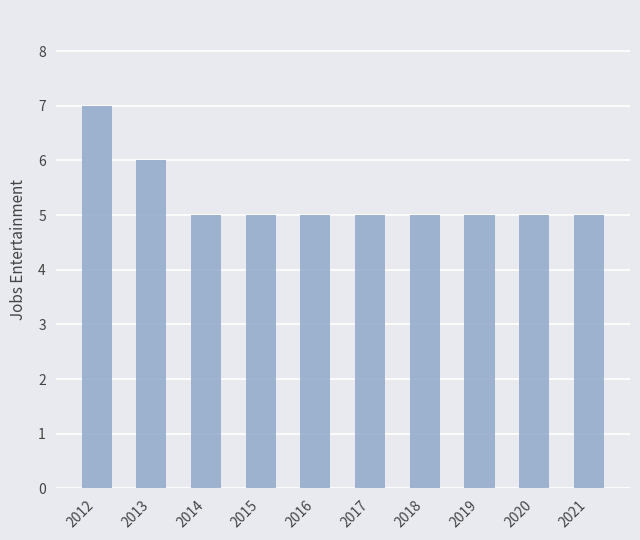

What is the value of the 2nd bar from the left?

6